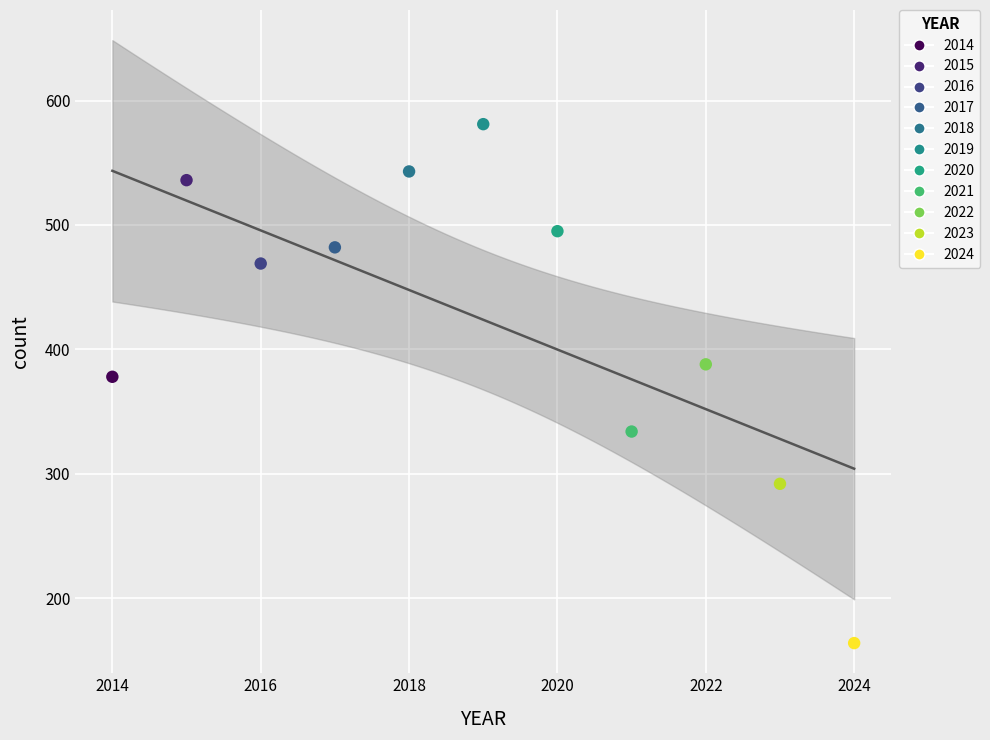

What is the average X value?

2019